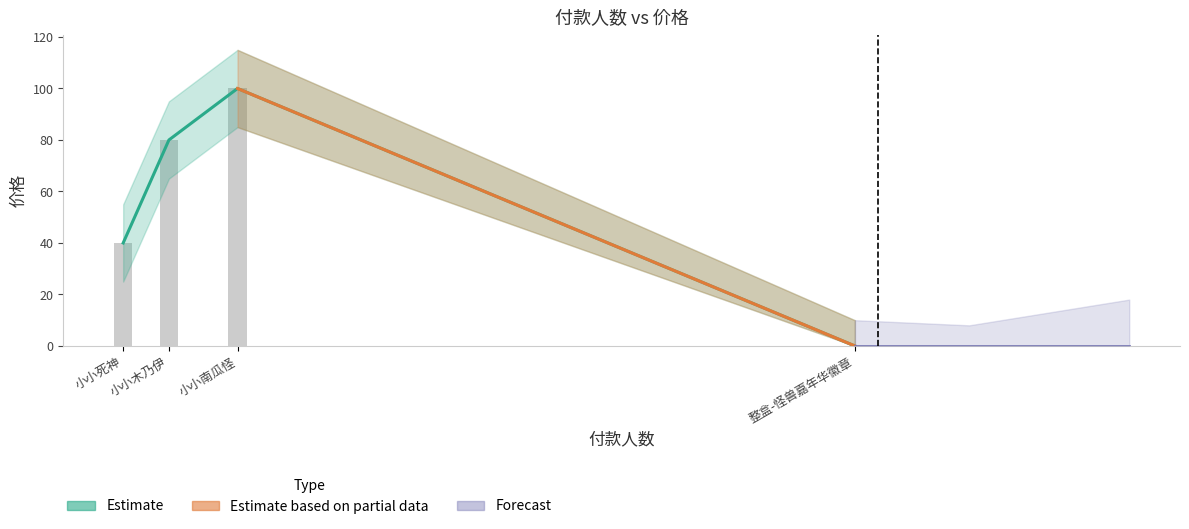

List the labels in order of value, largest first.

小小南瓜怪, 小小木乃伊, 小小死神, 整盒-怪兽嘉年华徽章